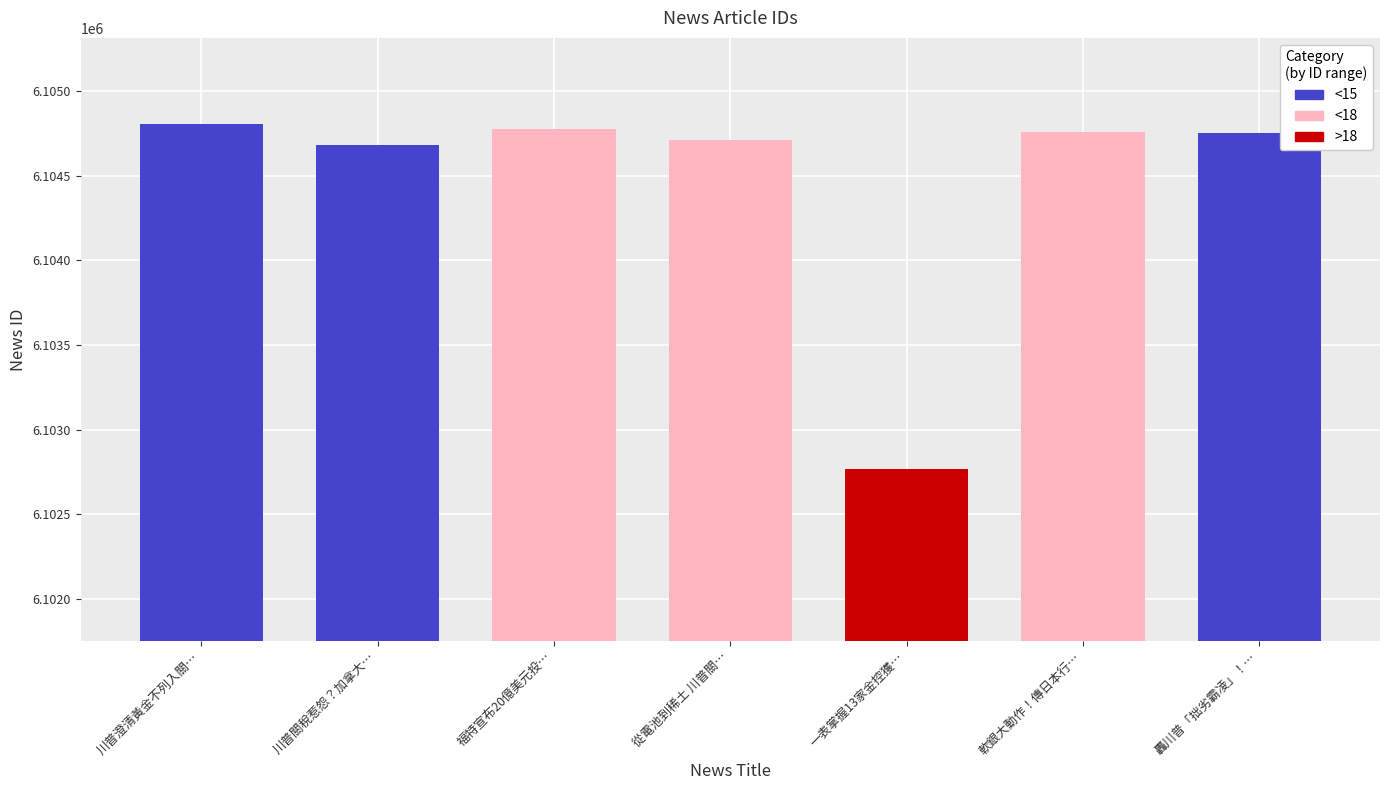

How many series are shown in this chart?

1